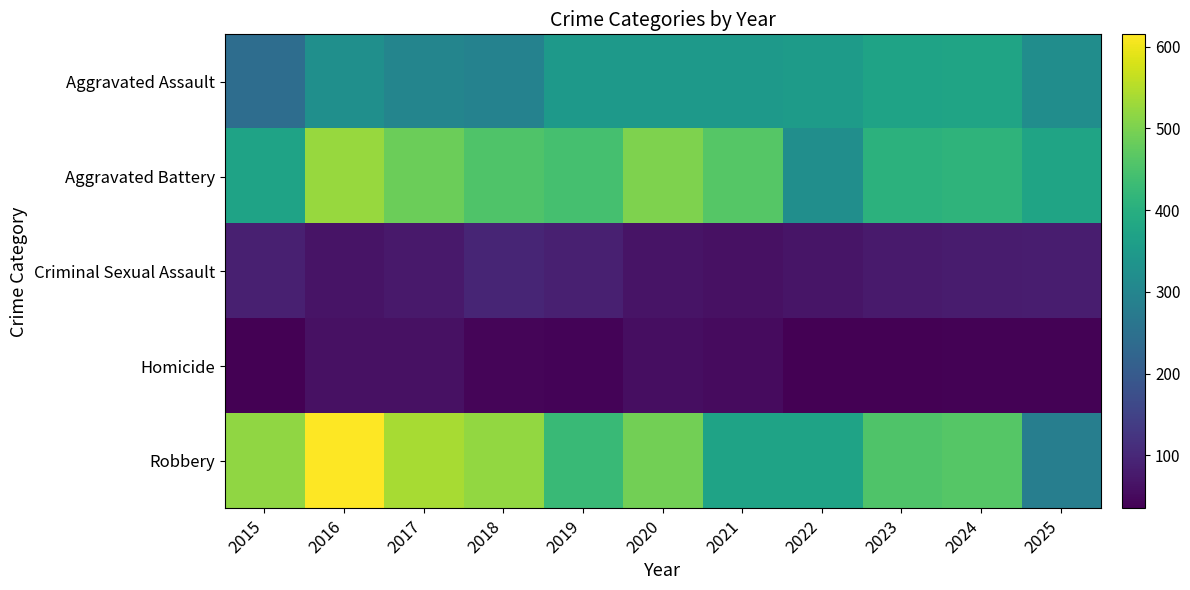

Between 2024 and 2015, which is larger?

2024